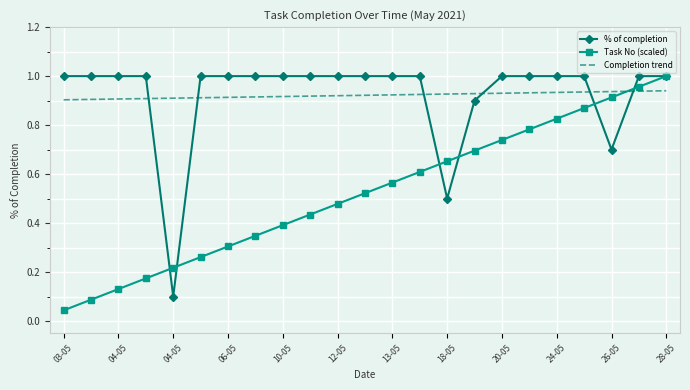

True or false: Completion trend and Task No (scaled) cross at least once.

True